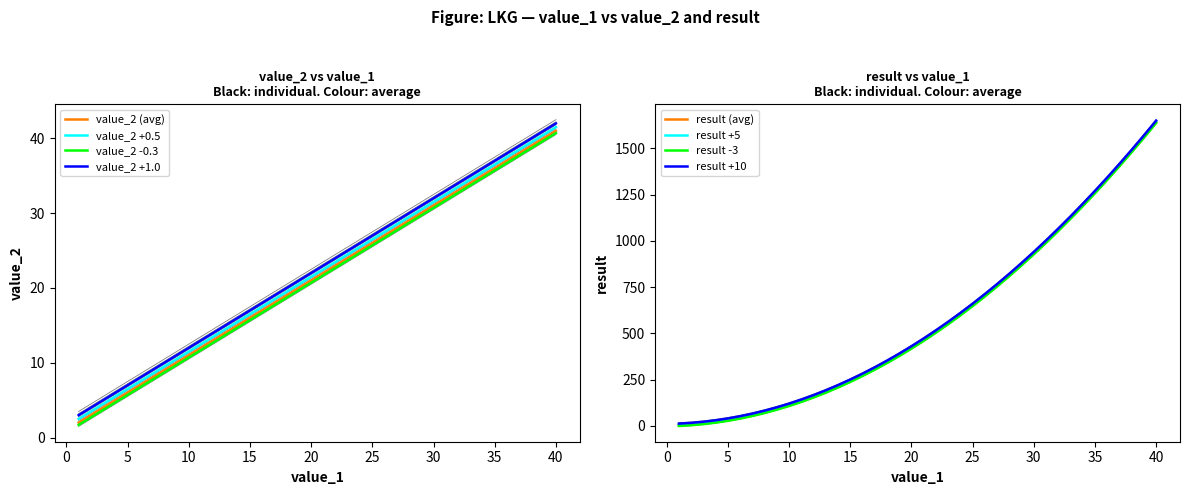

After their last crossing, which series has the higher values: value_2 or result?

result